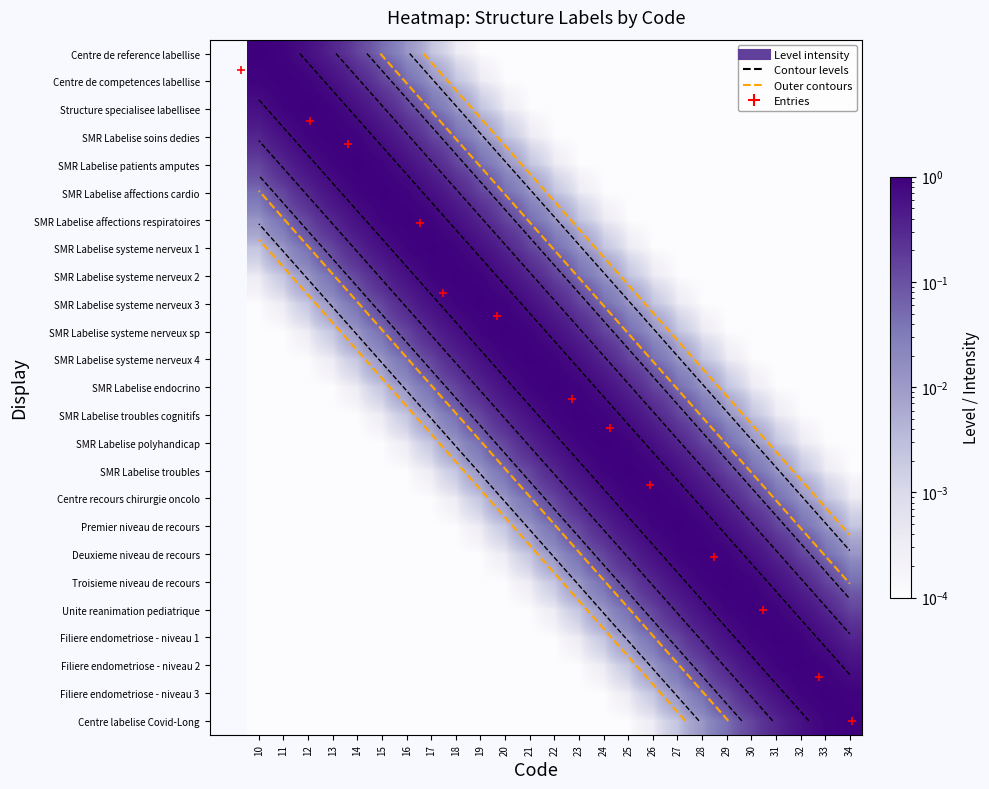

Reading left to right, transcribe all the data shown in this chart.

row_0: 10=1.0	11=0.9	12=0.6	13=0.3	14=0.1	15=0.0	16=0.0	17=0.0	18=0.0	19=0.0	20=0.0	21=0.0	22=0.0	23=0.0	24=0.0	25=0.0	26=0.0	27=0.0	28=0.0	29=0.0	30=0.0	31=0.0	32=0.0	33=0.0	34=0.0
row_1: 10=0.9	11=1.0	12=0.9	13=0.6	14=0.3	15=0.1	16=0.0	17=0.0	18=0.0	19=0.0	20=0.0	21=0.0	22=0.0	23=0.0	24=0.0	25=0.0	26=0.0	27=0.0	28=0.0	29=0.0	30=0.0	31=0.0	32=0.0	33=0.0	34=0.0
row_2: 10=0.6	11=0.9	12=1.0	13=0.9	14=0.6	15=0.3	16=0.1	17=0.0	18=0.0	19=0.0	20=0.0	21=0.0	22=0.0	23=0.0	24=0.0	25=0.0	26=0.0	27=0.0	28=0.0	29=0.0	30=0.0	31=0.0	32=0.0	33=0.0	34=0.0
row_3: 10=0.3	11=0.6	12=0.9	13=1.0	14=0.9	15=0.6	16=0.3	17=0.1	18=0.0	19=0.0	20=0.0	21=0.0	22=0.0	23=0.0	24=0.0	25=0.0	26=0.0	27=0.0	28=0.0	29=0.0	30=0.0	31=0.0	32=0.0	33=0.0	34=0.0
row_4: 10=0.1	11=0.3	12=0.6	13=0.9	14=1.0	15=0.9	16=0.6	17=0.3	18=0.1	19=0.0	20=0.0	21=0.0	22=0.0	23=0.0	24=0.0	25=0.0	26=0.0	27=0.0	28=0.0	29=0.0	30=0.0	31=0.0	32=0.0	33=0.0	34=0.0
row_5: 10=0.0	11=0.1	12=0.3	13=0.6	14=0.9	15=1.0	16=0.9	17=0.6	18=0.3	19=0.1	20=0.0	21=0.0	22=0.0	23=0.0	24=0.0	25=0.0	26=0.0	27=0.0	28=0.0	29=0.0	30=0.0	31=0.0	32=0.0	33=0.0	34=0.0
row_6: 10=0.0	11=0.0	12=0.1	13=0.3	14=0.6	15=0.9	16=1.0	17=0.9	18=0.6	19=0.3	20=0.1	21=0.0	22=0.0	23=0.0	24=0.0	25=0.0	26=0.0	27=0.0	28=0.0	29=0.0	30=0.0	31=0.0	32=0.0	33=0.0	34=0.0
row_7: 10=0.0	11=0.0	12=0.0	13=0.1	14=0.3	15=0.6	16=0.9	17=1.0	18=0.9	19=0.6	20=0.3	21=0.1	22=0.0	23=0.0	24=0.0	25=0.0	26=0.0	27=0.0	28=0.0	29=0.0	30=0.0	31=0.0	32=0.0	33=0.0	34=0.0
row_8: 10=0.0	11=0.0	12=0.0	13=0.0	14=0.1	15=0.3	16=0.6	17=0.9	18=1.0	19=0.9	20=0.6	21=0.3	22=0.1	23=0.0	24=0.0	25=0.0	26=0.0	27=0.0	28=0.0	29=0.0	30=0.0	31=0.0	32=0.0	33=0.0	34=0.0
row_9: 10=0.0	11=0.0	12=0.0	13=0.0	14=0.0	15=0.1	16=0.3	17=0.6	18=0.9	19=1.0	20=0.9	21=0.6	22=0.3	23=0.1	24=0.0	25=0.0	26=0.0	27=0.0	28=0.0	29=0.0	30=0.0	31=0.0	32=0.0	33=0.0	34=0.0
row_10: 10=0.0	11=0.0	12=0.0	13=0.0	14=0.0	15=0.0	16=0.1	17=0.3	18=0.6	19=0.9	20=1.0	21=0.9	22=0.6	23=0.3	24=0.1	25=0.0	26=0.0	27=0.0	28=0.0	29=0.0	30=0.0	31=0.0	32=0.0	33=0.0	34=0.0
row_11: 10=0.0	11=0.0	12=0.0	13=0.0	14=0.0	15=0.0	16=0.0	17=0.1	18=0.3	19=0.6	20=0.9	21=1.0	22=0.9	23=0.6	24=0.3	25=0.1	26=0.0	27=0.0	28=0.0	29=0.0	30=0.0	31=0.0	32=0.0	33=0.0	34=0.0
row_12: 10=0.0	11=0.0	12=0.0	13=0.0	14=0.0	15=0.0	16=0.0	17=0.0	18=0.1	19=0.3	20=0.6	21=0.9	22=1.0	23=0.9	24=0.6	25=0.3	26=0.1	27=0.0	28=0.0	29=0.0	30=0.0	31=0.0	32=0.0	33=0.0	34=0.0
row_13: 10=0.0	11=0.0	12=0.0	13=0.0	14=0.0	15=0.0	16=0.0	17=0.0	18=0.0	19=0.1	20=0.3	21=0.6	22=0.9	23=1.0	24=0.9	25=0.6	26=0.3	27=0.1	28=0.0	29=0.0	30=0.0	31=0.0	32=0.0	33=0.0	34=0.0
row_14: 10=0.0	11=0.0	12=0.0	13=0.0	14=0.0	15=0.0	16=0.0	17=0.0	18=0.0	19=0.0	20=0.1	21=0.3	22=0.6	23=0.9	24=1.0	25=0.9	26=0.6	27=0.3	28=0.1	29=0.0	30=0.0	31=0.0	32=0.0	33=0.0	34=0.0
row_15: 10=0.0	11=0.0	12=0.0	13=0.0	14=0.0	15=0.0	16=0.0	17=0.0	18=0.0	19=0.0	20=0.0	21=0.1	22=0.3	23=0.6	24=0.9	25=1.0	26=0.9	27=0.6	28=0.3	29=0.1	30=0.0	31=0.0	32=0.0	33=0.0	34=0.0
row_16: 10=0.0	11=0.0	12=0.0	13=0.0	14=0.0	15=0.0	16=0.0	17=0.0	18=0.0	19=0.0	20=0.0	21=0.0	22=0.1	23=0.3	24=0.6	25=0.9	26=1.0	27=0.9	28=0.6	29=0.3	30=0.1	31=0.0	32=0.0	33=0.0	34=0.0
row_17: 10=0.0	11=0.0	12=0.0	13=0.0	14=0.0	15=0.0	16=0.0	17=0.0	18=0.0	19=0.0	20=0.0	21=0.0	22=0.0	23=0.1	24=0.3	25=0.6	26=0.9	27=1.0	28=0.9	29=0.6	30=0.3	31=0.1	32=0.0	33=0.0	34=0.0
row_18: 10=0.0	11=0.0	12=0.0	13=0.0	14=0.0	15=0.0	16=0.0	17=0.0	18=0.0	19=0.0	20=0.0	21=0.0	22=0.0	23=0.0	24=0.1	25=0.3	26=0.6	27=0.9	28=1.0	29=0.9	30=0.6	31=0.3	32=0.1	33=0.0	34=0.0
row_19: 10=0.0	11=0.0	12=0.0	13=0.0	14=0.0	15=0.0	16=0.0	17=0.0	18=0.0	19=0.0	20=0.0	21=0.0	22=0.0	23=0.0	24=0.0	25=0.1	26=0.3	27=0.6	28=0.9	29=1.0	30=0.9	31=0.6	32=0.3	33=0.1	34=0.0
row_20: 10=0.0	11=0.0	12=0.0	13=0.0	14=0.0	15=0.0	16=0.0	17=0.0	18=0.0	19=0.0	20=0.0	21=0.0	22=0.0	23=0.0	24=0.0	25=0.0	26=0.1	27=0.3	28=0.6	29=0.9	30=1.0	31=0.9	32=0.6	33=0.3	34=0.1
row_21: 10=0.0	11=0.0	12=0.0	13=0.0	14=0.0	15=0.0	16=0.0	17=0.0	18=0.0	19=0.0	20=0.0	21=0.0	22=0.0	23=0.0	24=0.0	25=0.0	26=0.0	27=0.1	28=0.3	29=0.6	30=0.9	31=1.0	32=0.9	33=0.6	34=0.3
row_22: 10=0.0	11=0.0	12=0.0	13=0.0	14=0.0	15=0.0	16=0.0	17=0.0	18=0.0	19=0.0	20=0.0	21=0.0	22=0.0	23=0.0	24=0.0	25=0.0	26=0.0	27=0.0	28=0.1	29=0.3	30=0.6	31=0.9	32=1.0	33=0.9	34=0.6
row_23: 10=0.0	11=0.0	12=0.0	13=0.0	14=0.0	15=0.0	16=0.0	17=0.0	18=0.0	19=0.0	20=0.0	21=0.0	22=0.0	23=0.0	24=0.0	25=0.0	26=0.0	27=0.0	28=0.0	29=0.1	30=0.3	31=0.6	32=0.9	33=1.0	34=0.9
row_24: 10=0.0	11=0.0	12=0.0	13=0.0	14=0.0	15=0.0	16=0.0	17=0.0	18=0.0	19=0.0	20=0.0	21=0.0	22=0.0	23=0.0	24=0.0	25=0.0	26=0.0	27=0.0	28=0.0	29=0.0	30=0.1	31=0.3	32=0.6	33=0.9	34=1.0